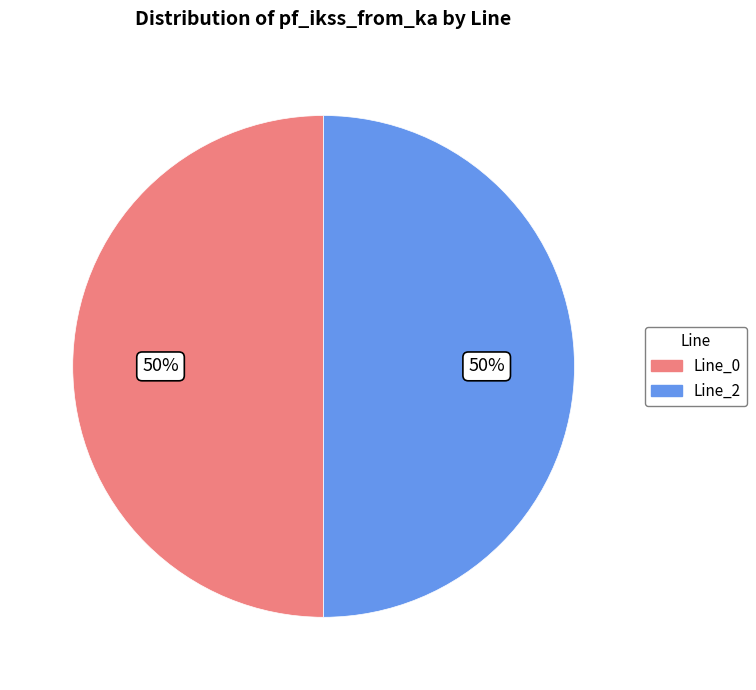

How many slices are in this pie chart?

2